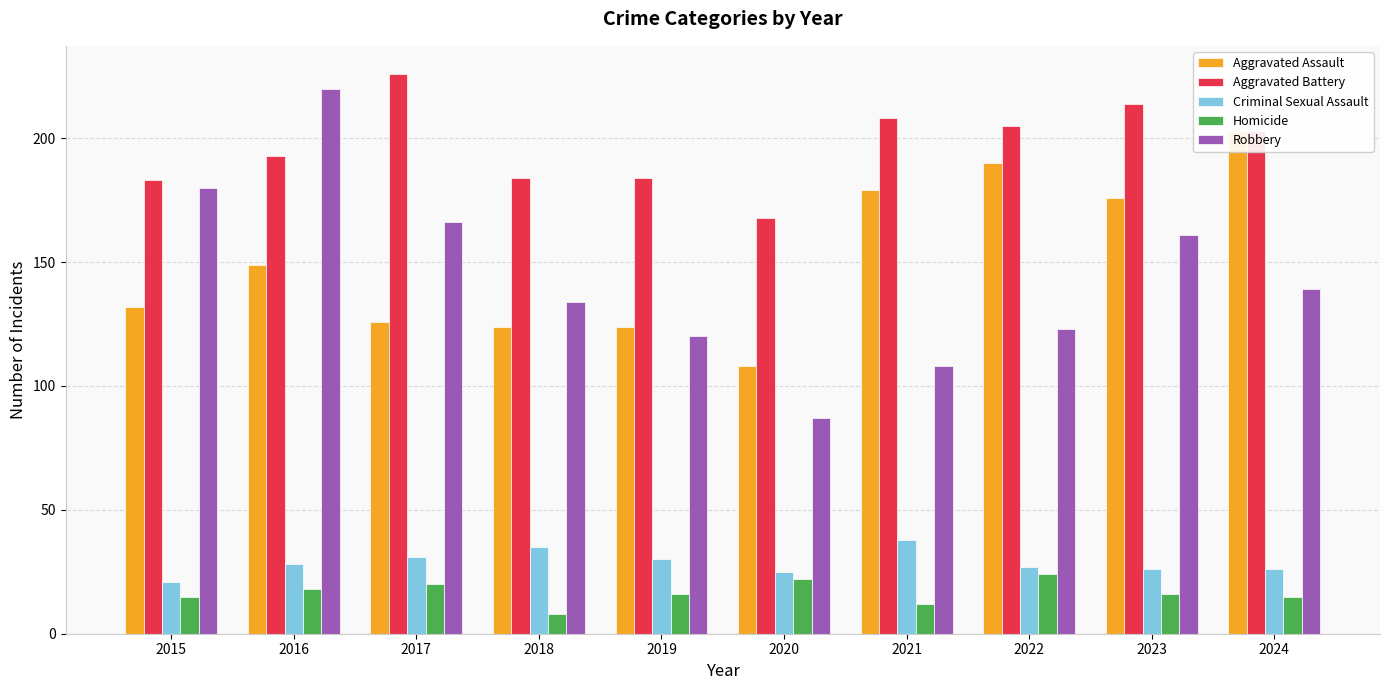

Does the chart contain stacked bars?

No